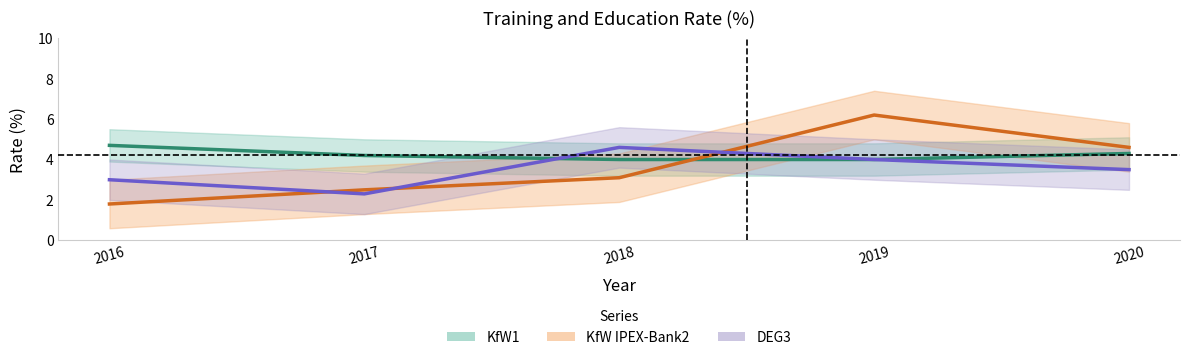

What is the value of the KfW IPEX-Bank2 point at the 5th from the left?

4.6